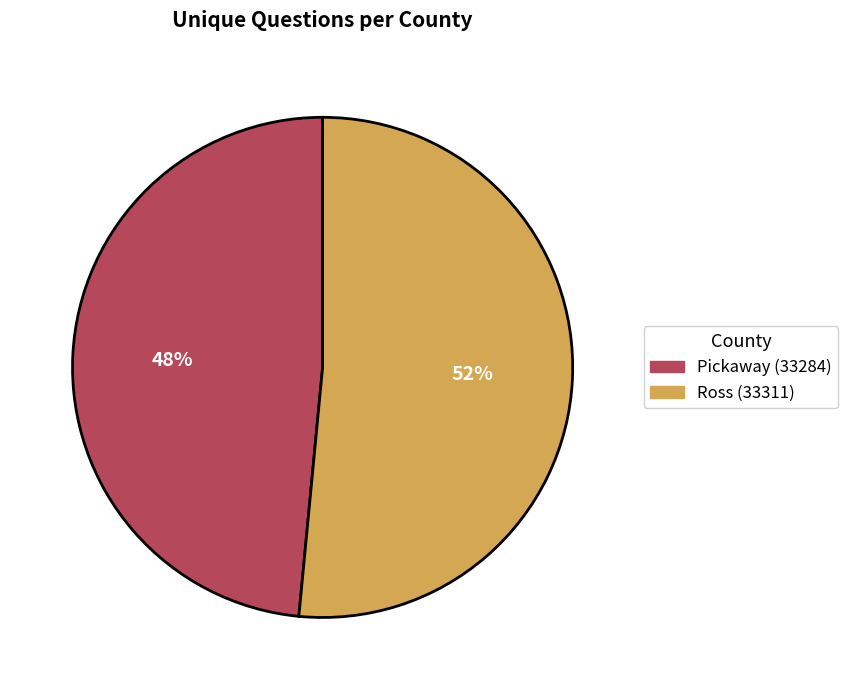

Which has a higher value, Ross (33311) or Pickaway (33284)?

Ross (33311)